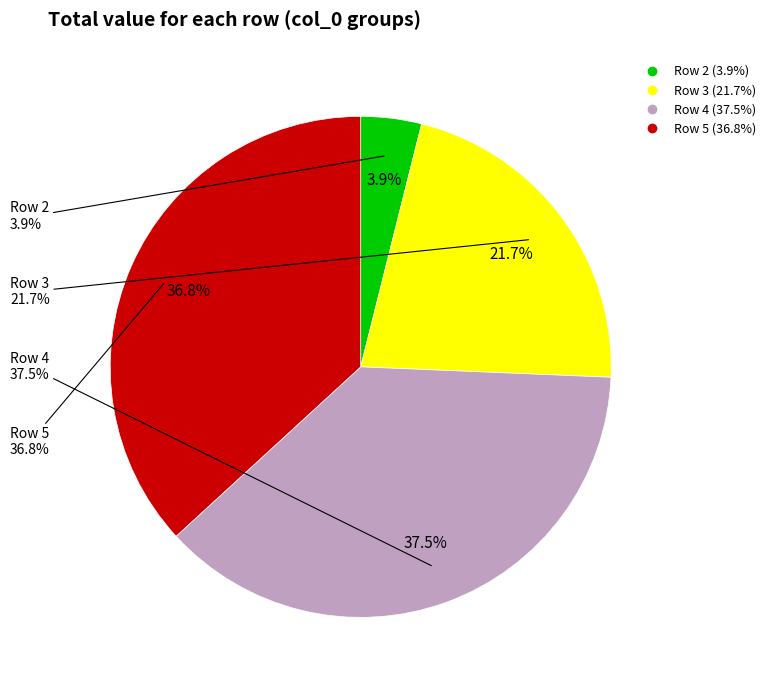

What is the ratio of the value at 2 to the value at 4?

0.1